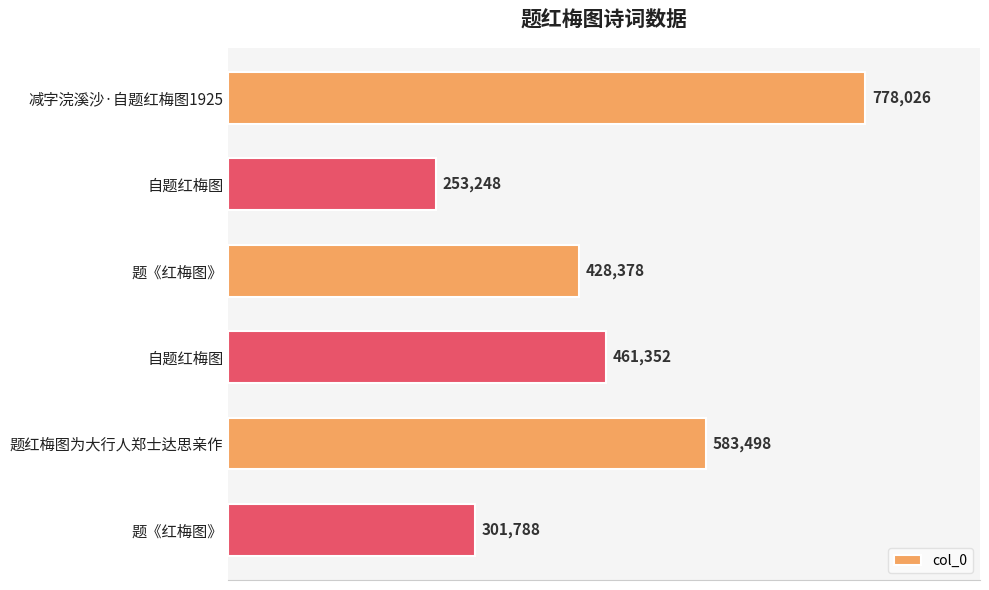

How many bars are there in total?

6